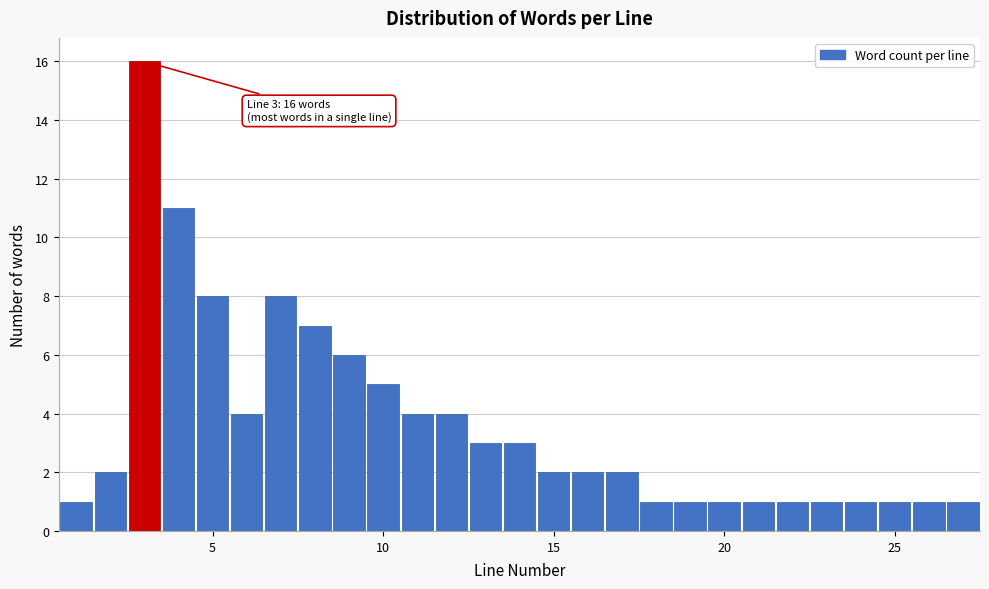

Around what value on the x-axis is the tallest bar? Give the approximate position of its centre, as read against the axis.

3.0